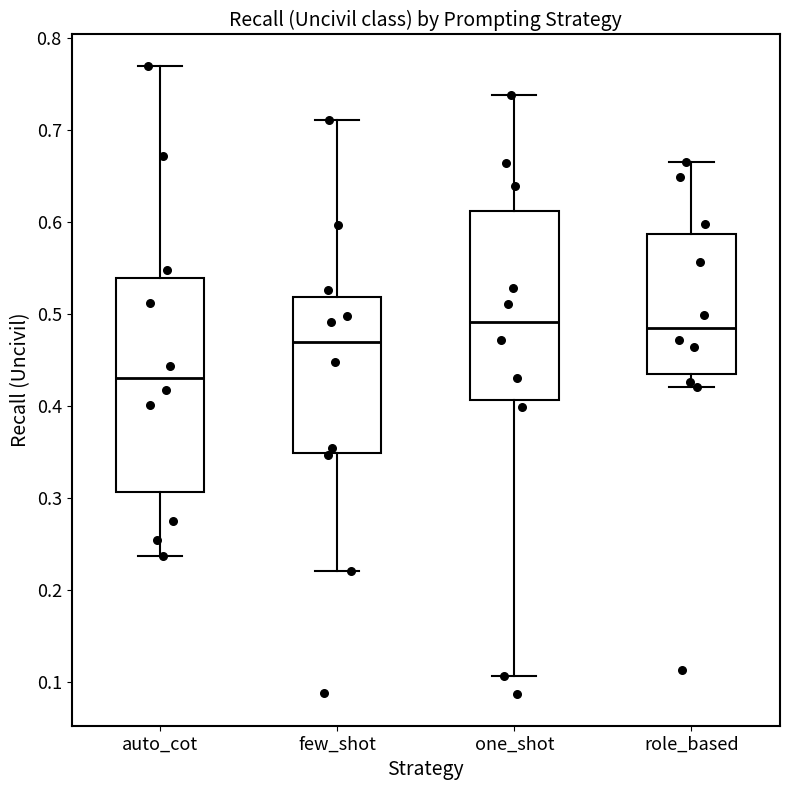

Reading left to right, transcribe this box plot: for each box, give where its median line is, the range the box spans, and where its two whiskers end, as read against the y-axis. The values are not printed on the chart, so give them approximately, as read against the axis.

auto_cot: median 0.43, box 0.31 to 0.54, whiskers 0.24 to 0.77
few_shot: median 0.47, box 0.35 to 0.52, whiskers 0.22 to 0.71
one_shot: median 0.49, box 0.41 to 0.61, whiskers 0.11 to 0.74
role_based: median 0.49, box 0.44 to 0.59, whiskers 0.42 to 0.67